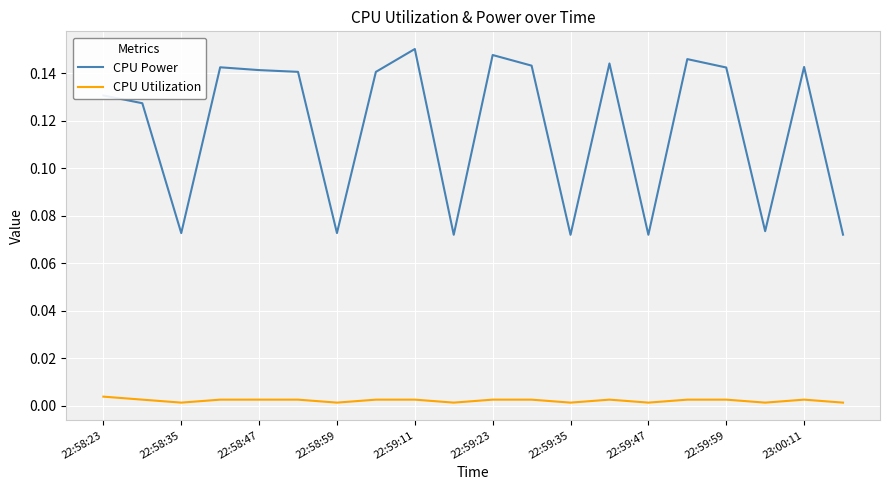

True or false: CPU Power and CPU Utilization cross at least once.

False